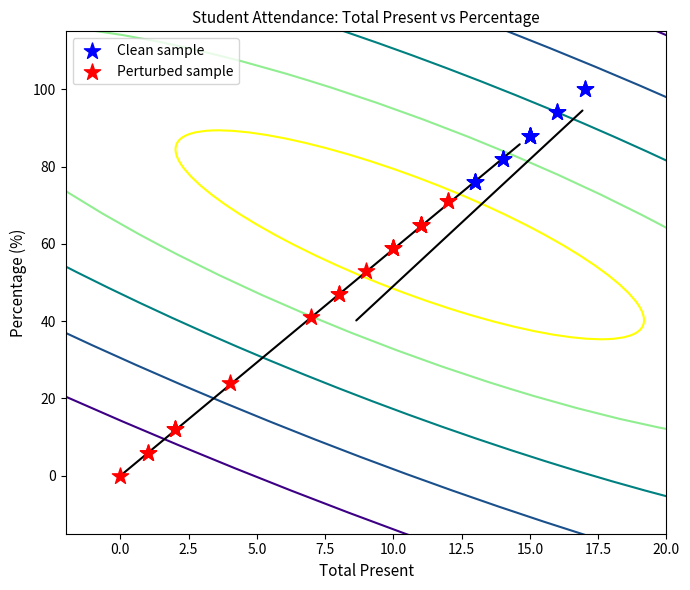

Which series reaches the minimum Y coordinate?

Perturbed sample